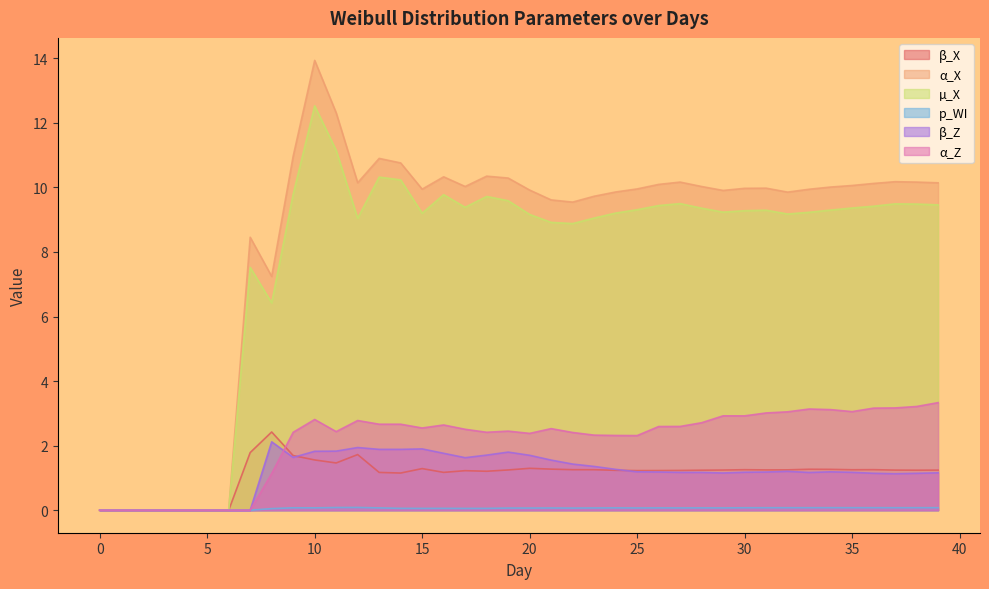

True or false: µ_X and β_Z cross at least once.

False